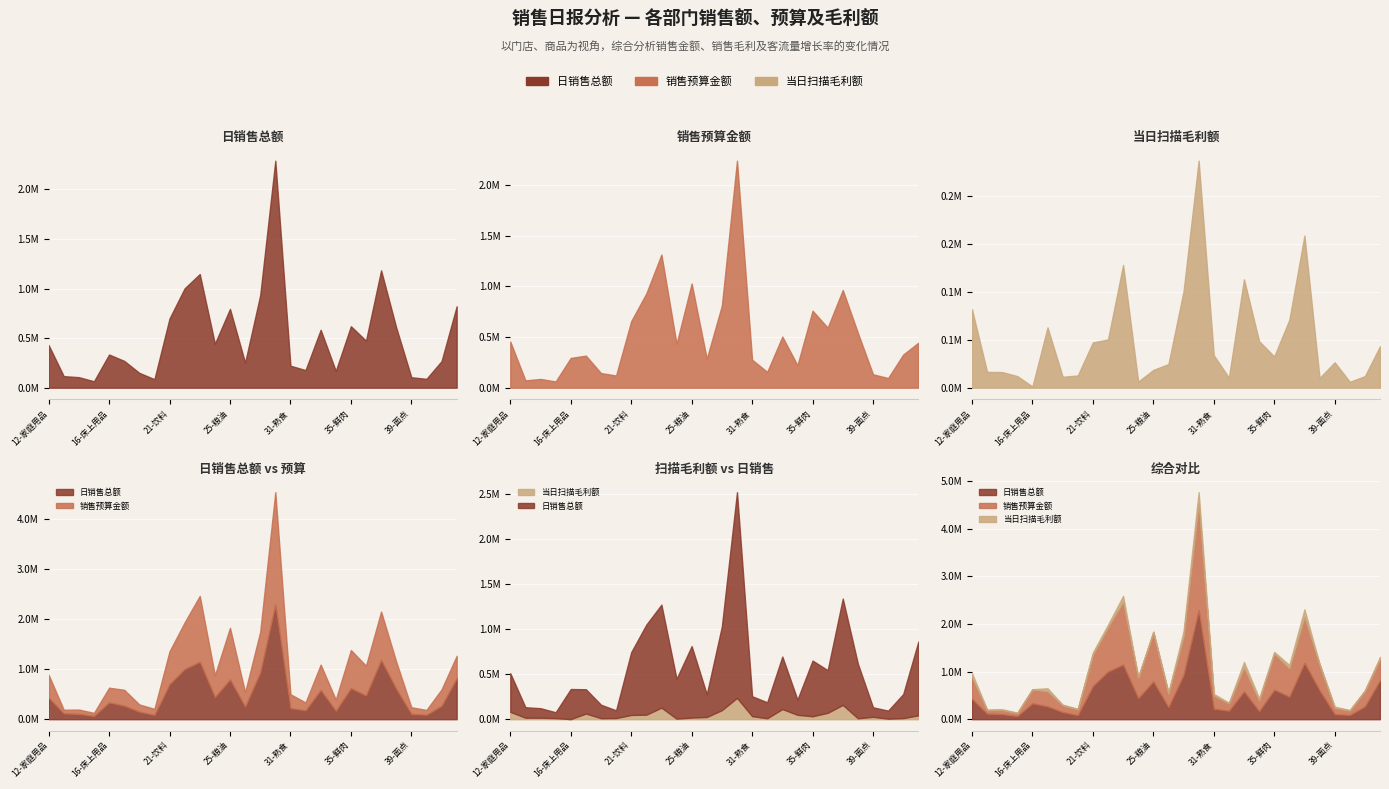

What is the sum of all 日销售总额 values?

14435853.1